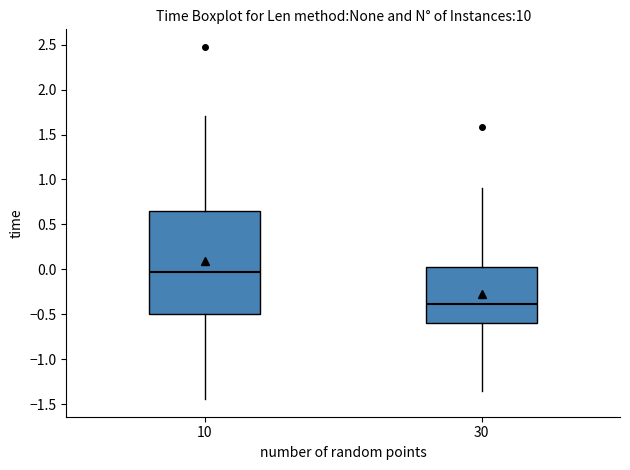

Reading left to right, read every box against the y-axis: the position of its median line, the range the box covers, and the ends of its whiskers. The values are not printed on the chart, so give them approximately, as read against the axis.

10: median -0.05, box -0.50 to 0.65, whiskers -1.45 to 1.70
30: median -0.40, box -0.60 to 0.05, whiskers -1.35 to 0.90